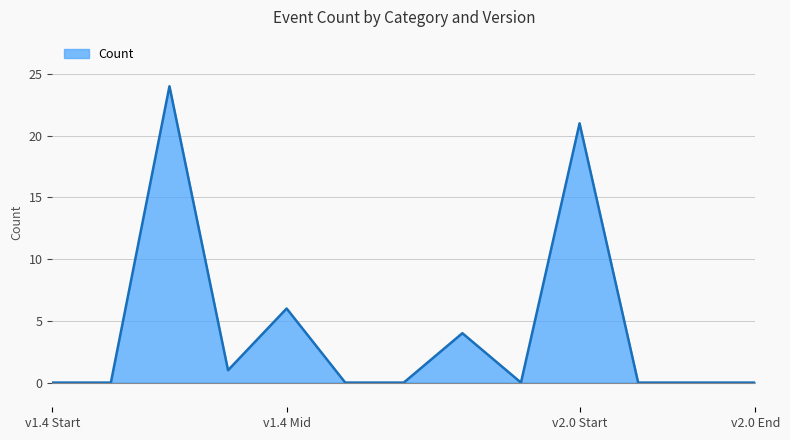

What is the difference between the maximum and minimum values?

24